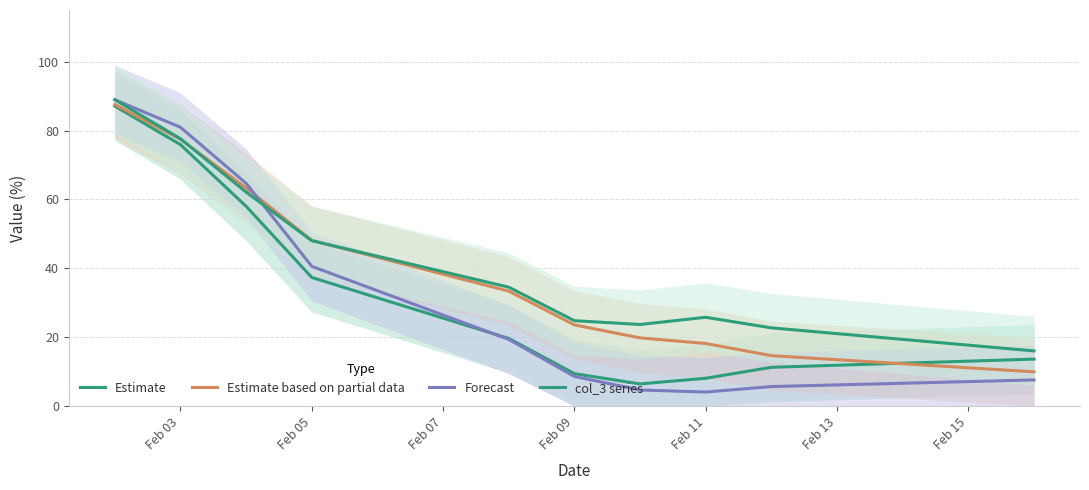

Is the value of Estimate based on partial data at Feb 09 greater than the value of col_3 series at 9?

Yes